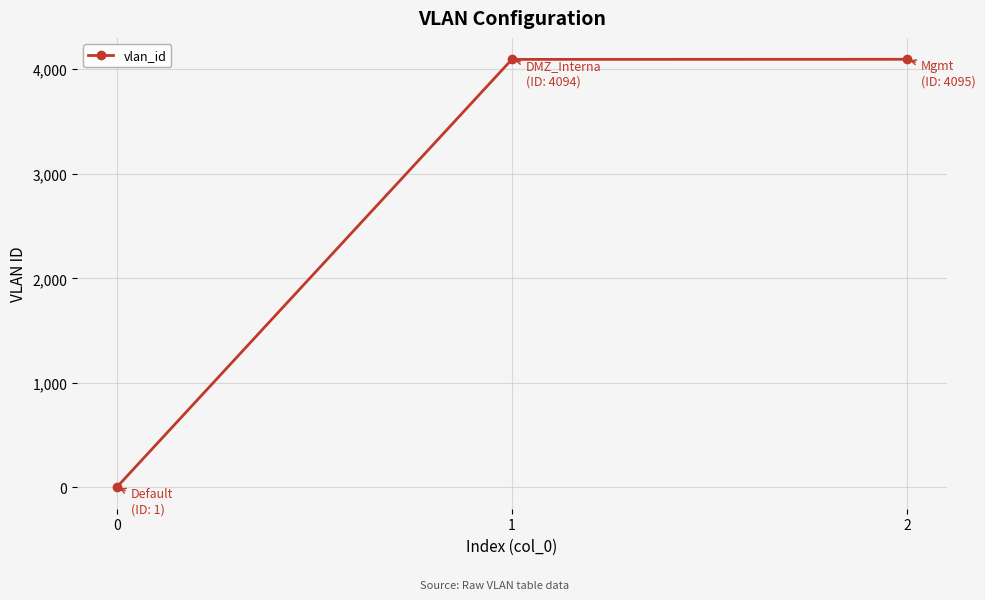

What is the average value?

2730